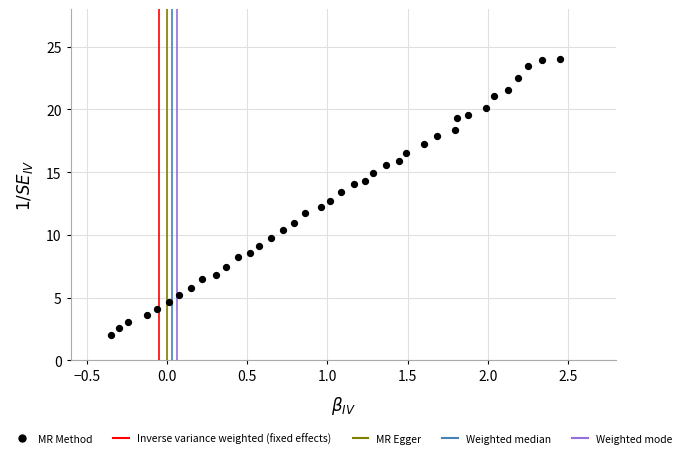

What is the range of X values (max minus min)?

2.8